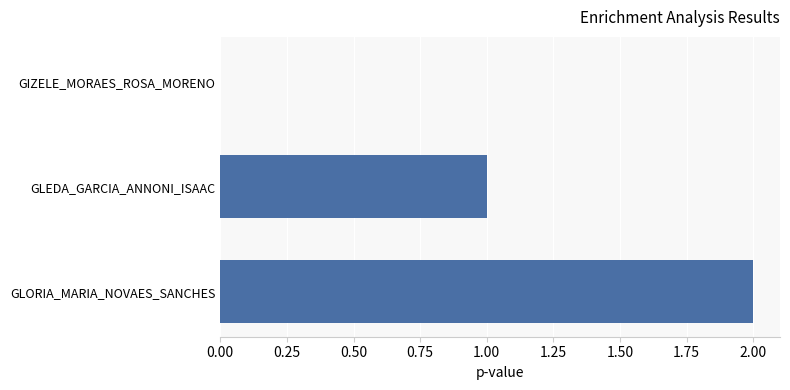

How many values are between 0 and 2?

3